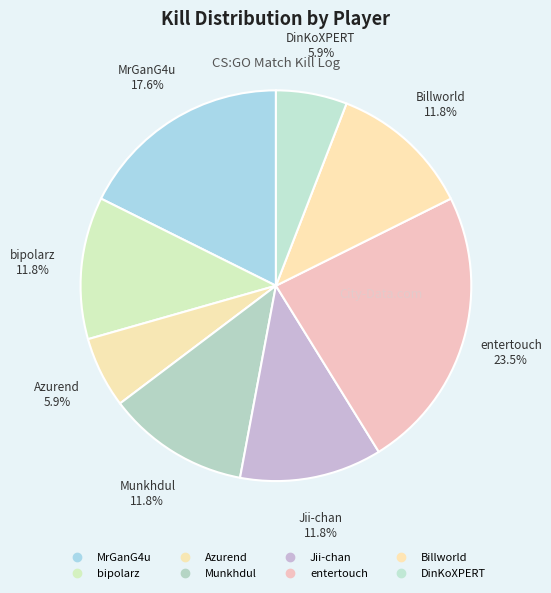

Rank the categories by value from lowest to highest.

Azurend, DinKoXPERT, bipolarz, Munkhdul, Jii-chan, Billworld, MrGanG4u, entertouch